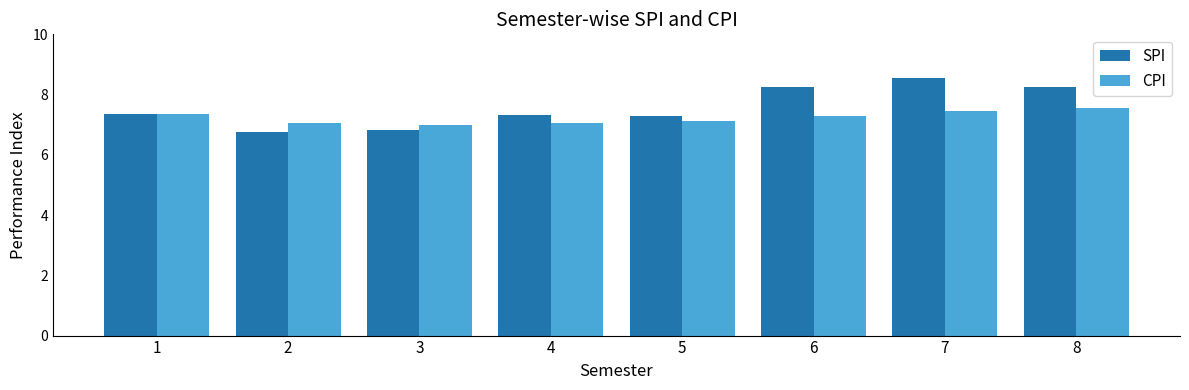

What is the smallest value displayed?

6.8